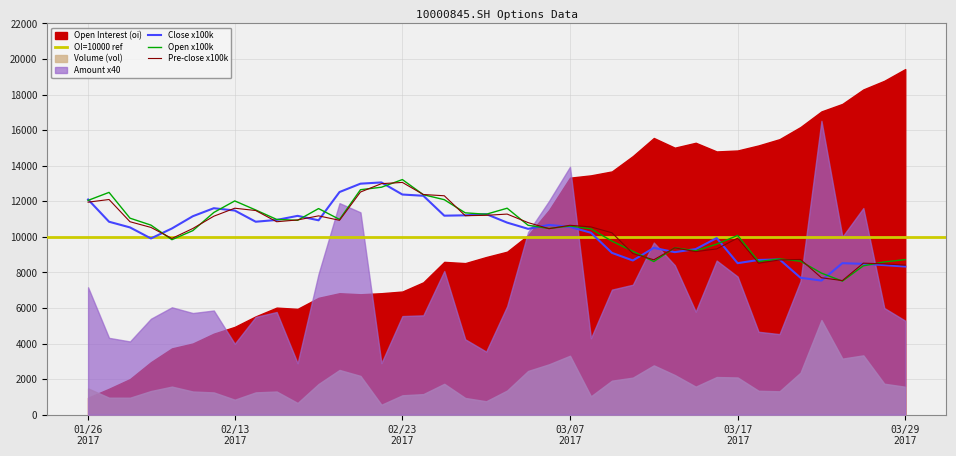

What is the highest value of the Open x100k series?

13220.0